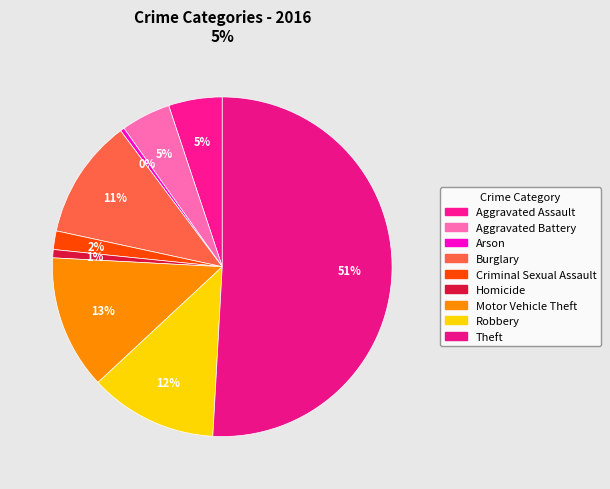

Does any single category account for the majority?

Yes